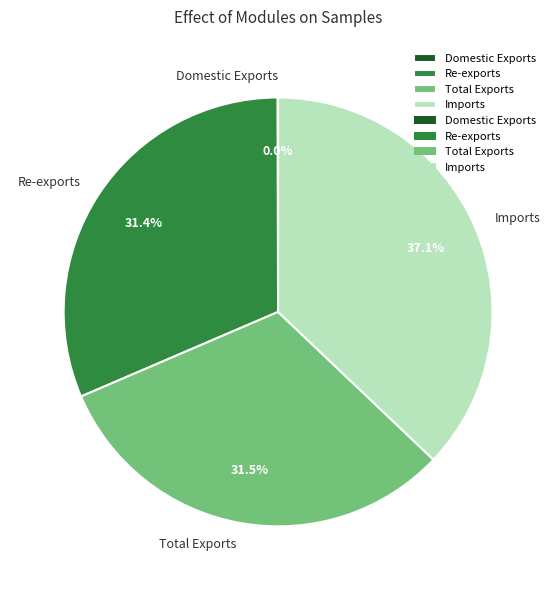

What portion of the pie excludes Total Exports?

68.5%